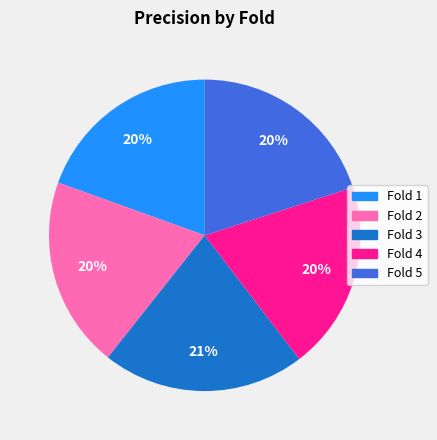

What is the largest slice in the pie chart?

Fold 3